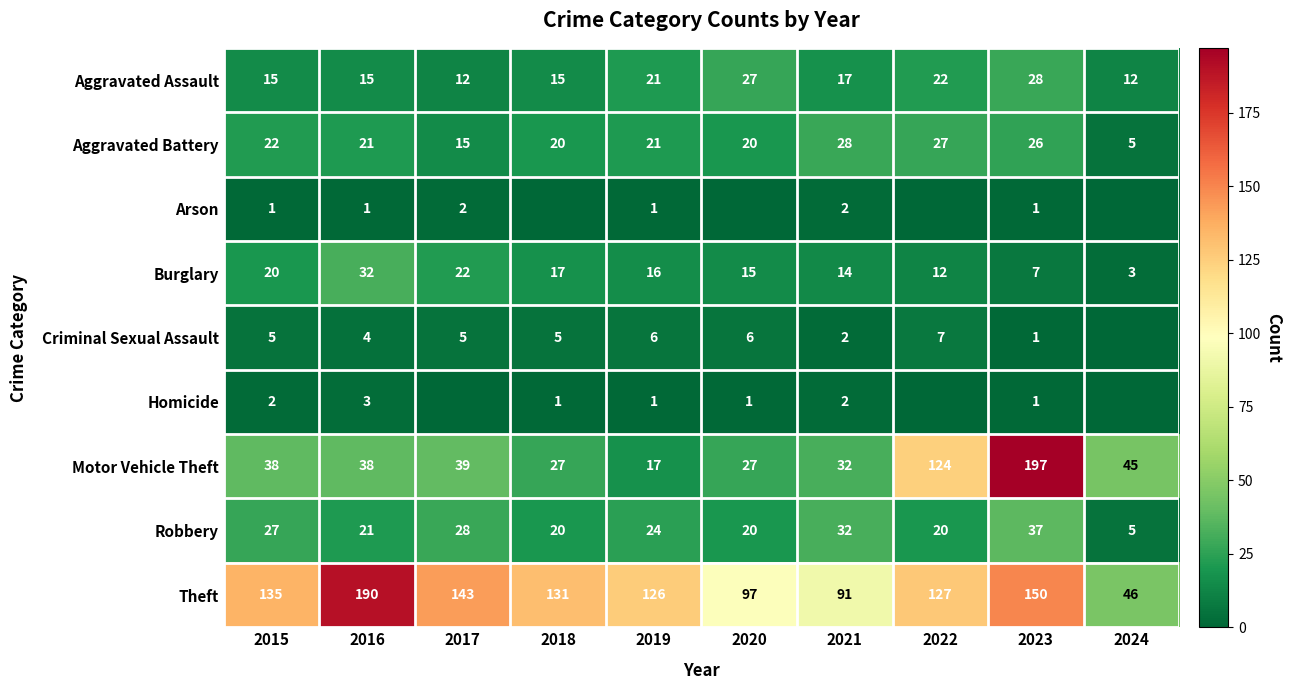

What is the difference between the second highest and minimum values in the Aggravated Assault series?

15